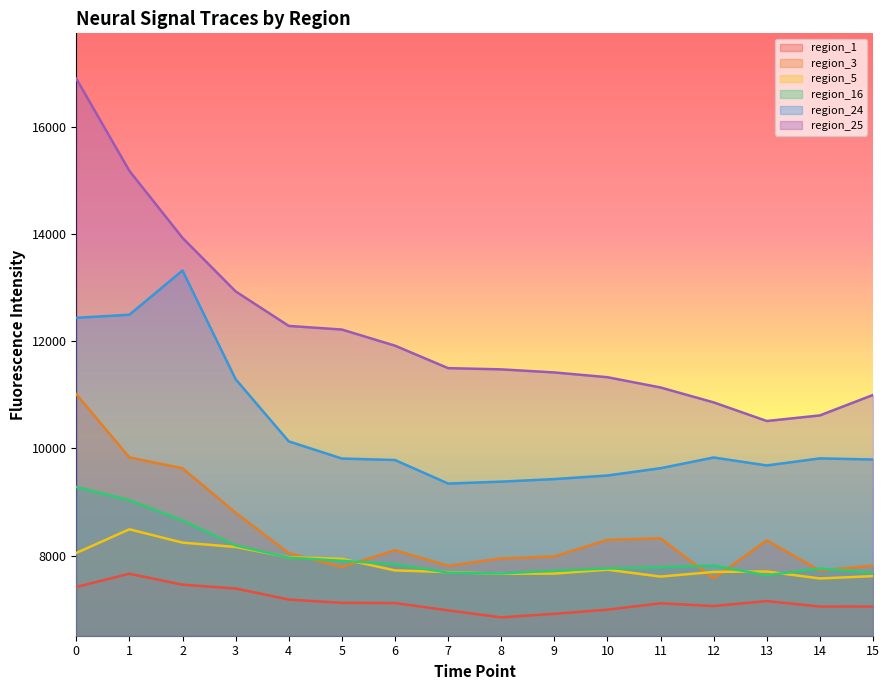

True or false: region_16 and region_24 cross at least once.

False